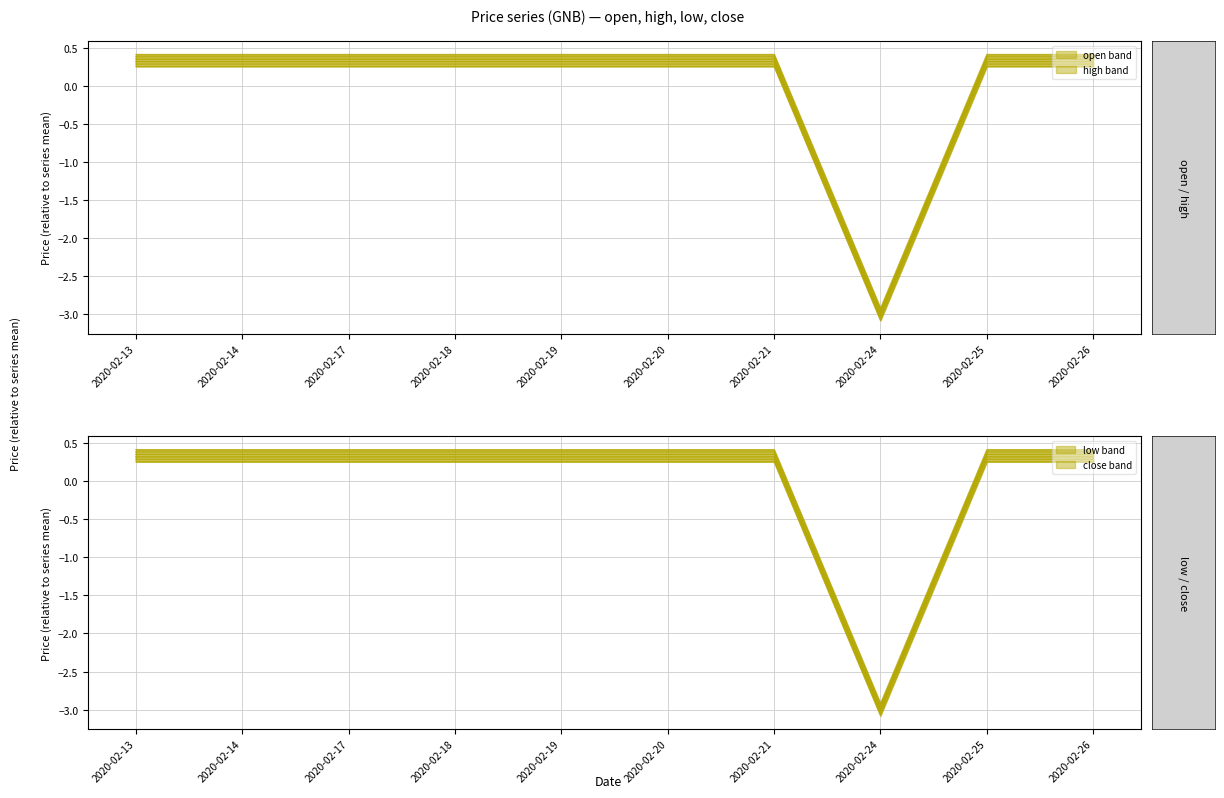

Which category has the lowest value across all series?

2020-02-24